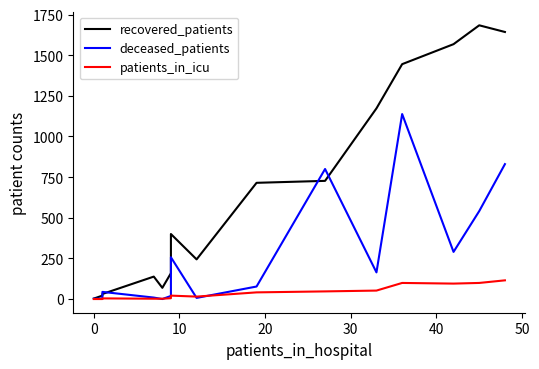

Which series has the largest range (max minus min)?

recovered_patients